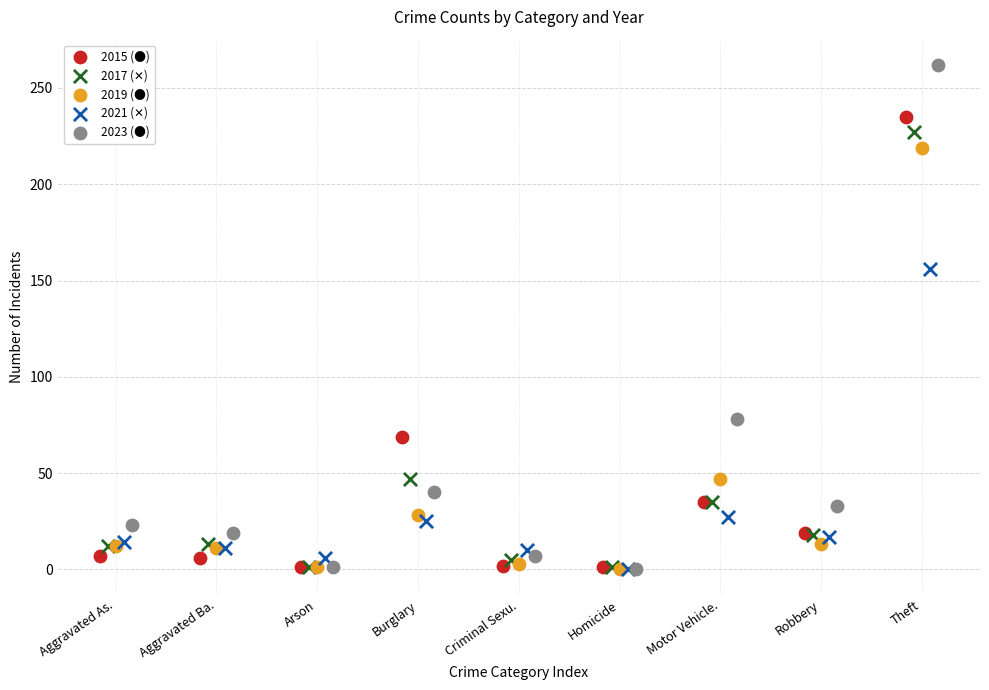

Which series has the widest spread of Y values?

2023 (●)